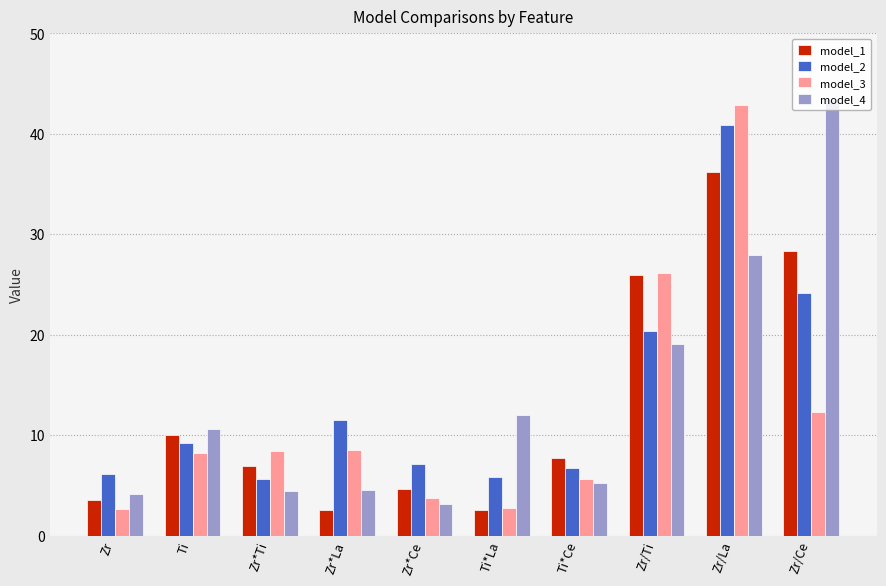

What are all the series names shown in the legend?

model_1, model_2, model_3, model_4